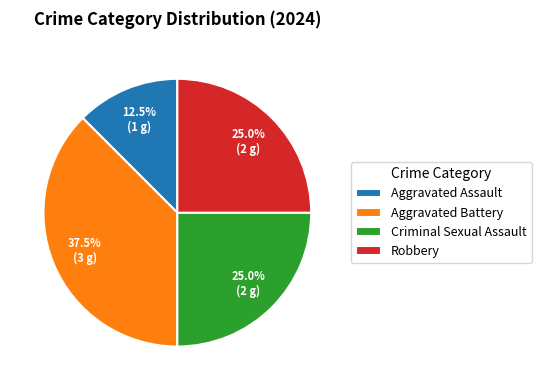

To the nearest percent, what portion does Criminal Sexual Assault represent?

25%